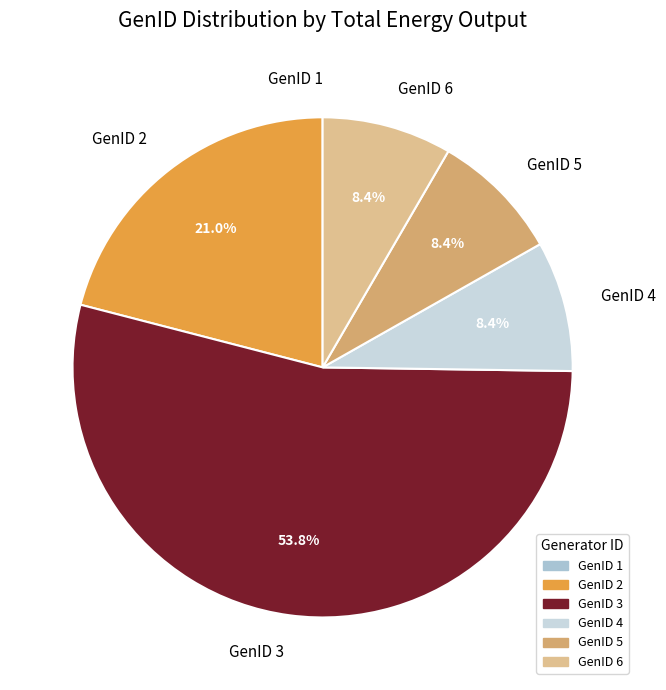

What portion of the pie excludes GenID 2?

79.0%